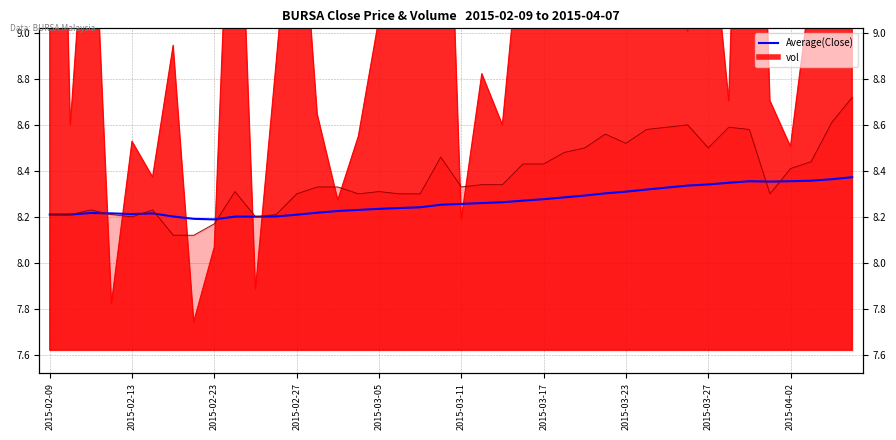

How many categories are shown in the chart?

40